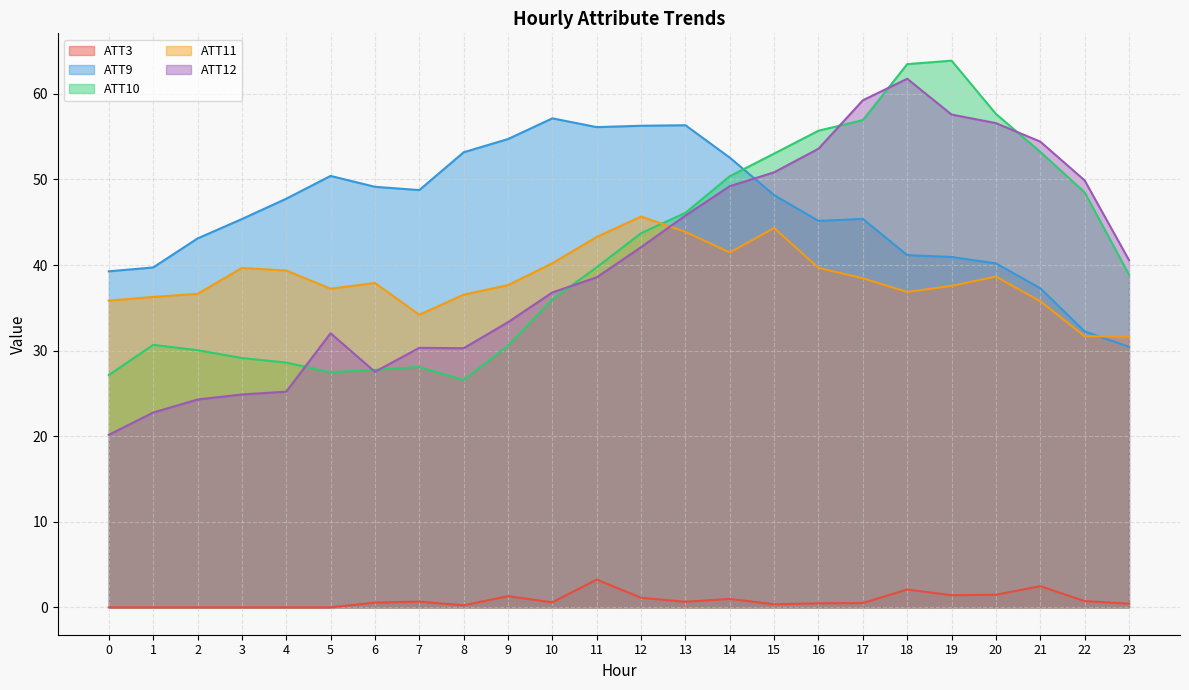

What is the total value across all series at 16?

194.6